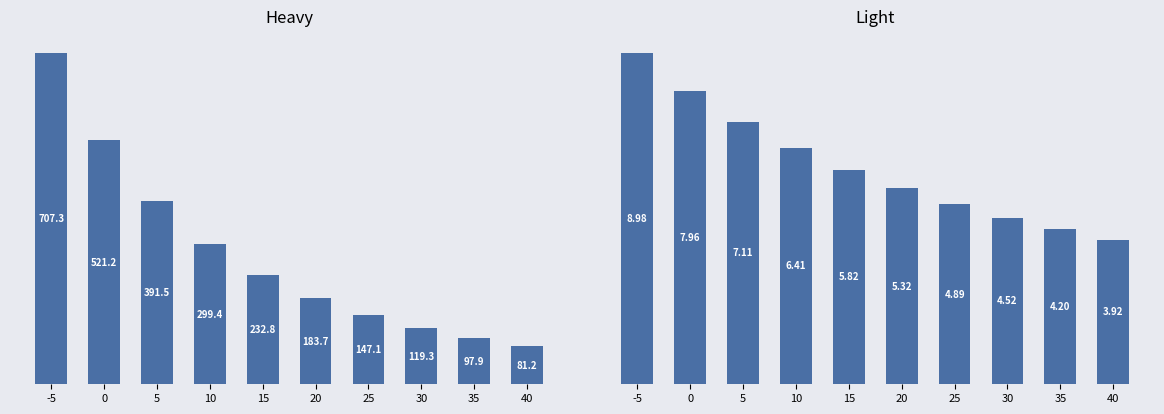

Rank the series at 30 from highest to lowest value.

Heavy, Light